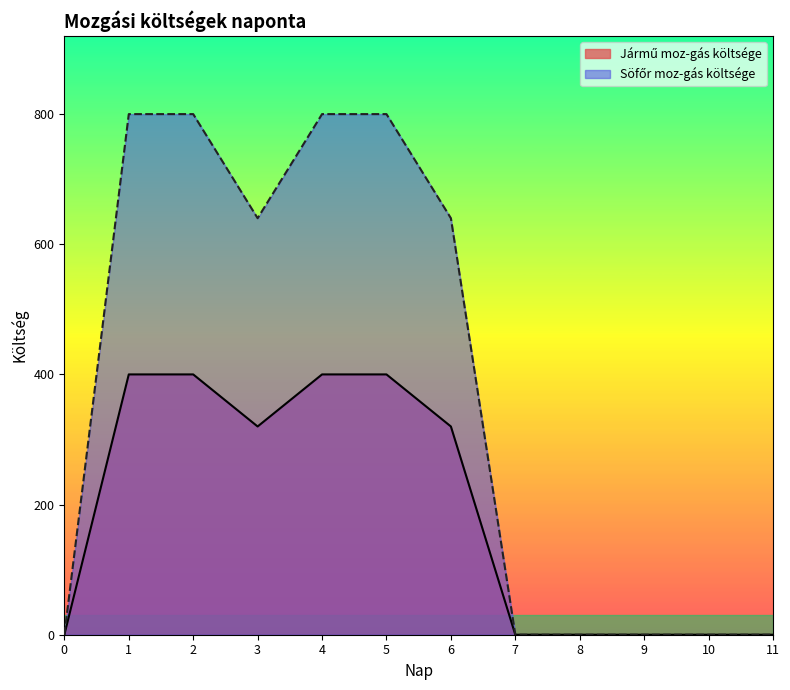

True or false: Söfőr moz-gás költsége and Jármű moz-gás költsége intersect in this chart.

False